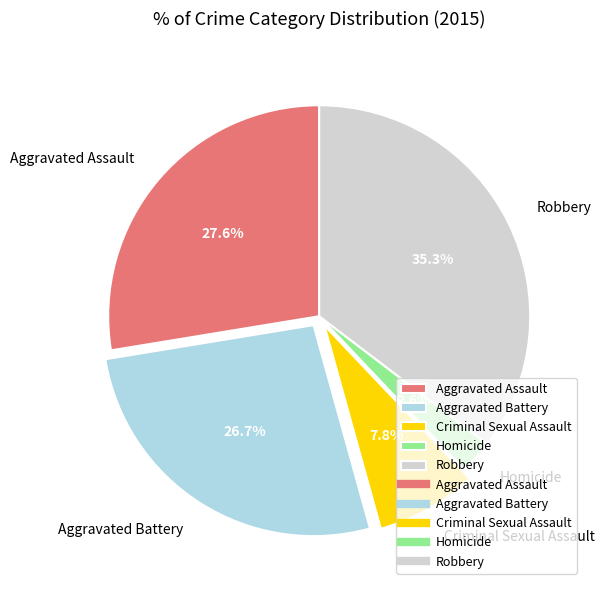

What is the largest slice in the pie chart?

Robbery